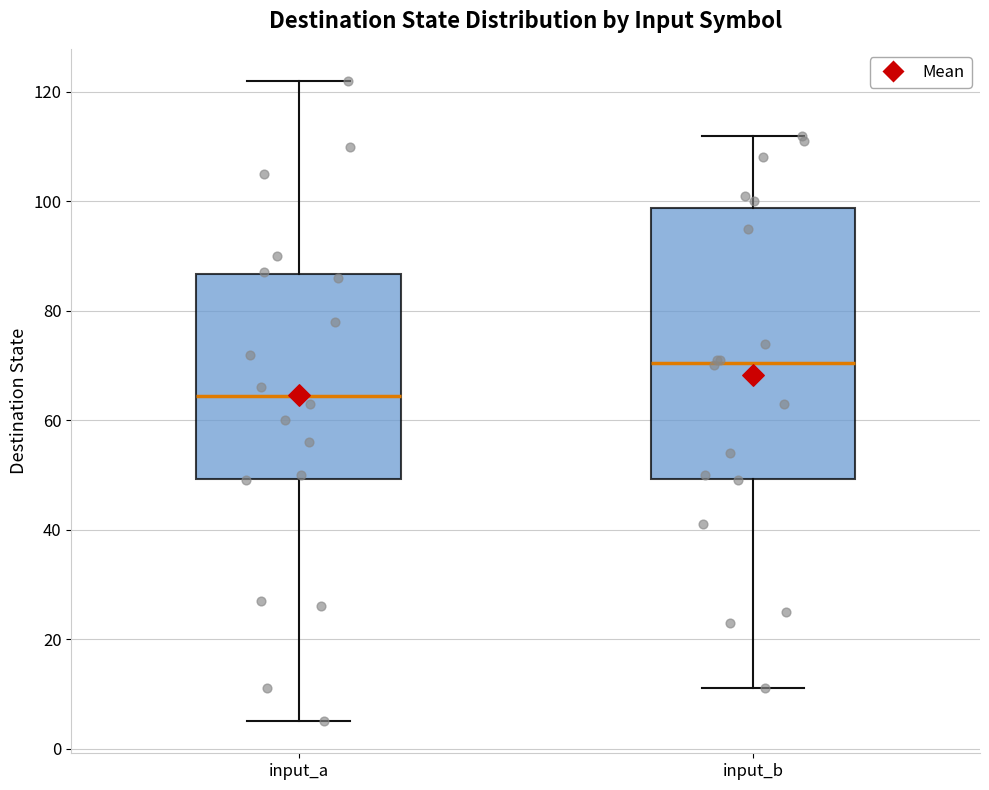

Which box is the tallest, from its lower edge to its upper edge?

input_b